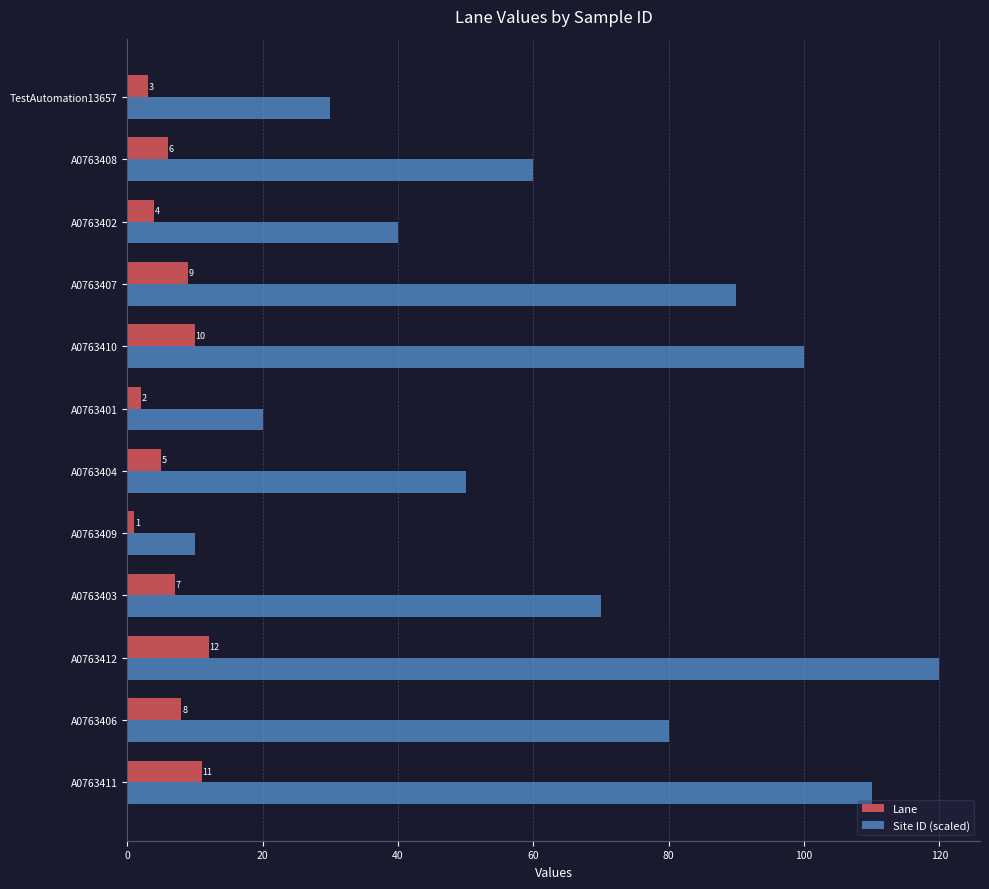

What value does the Lane series have at A0763407, to the nearest 5?

10